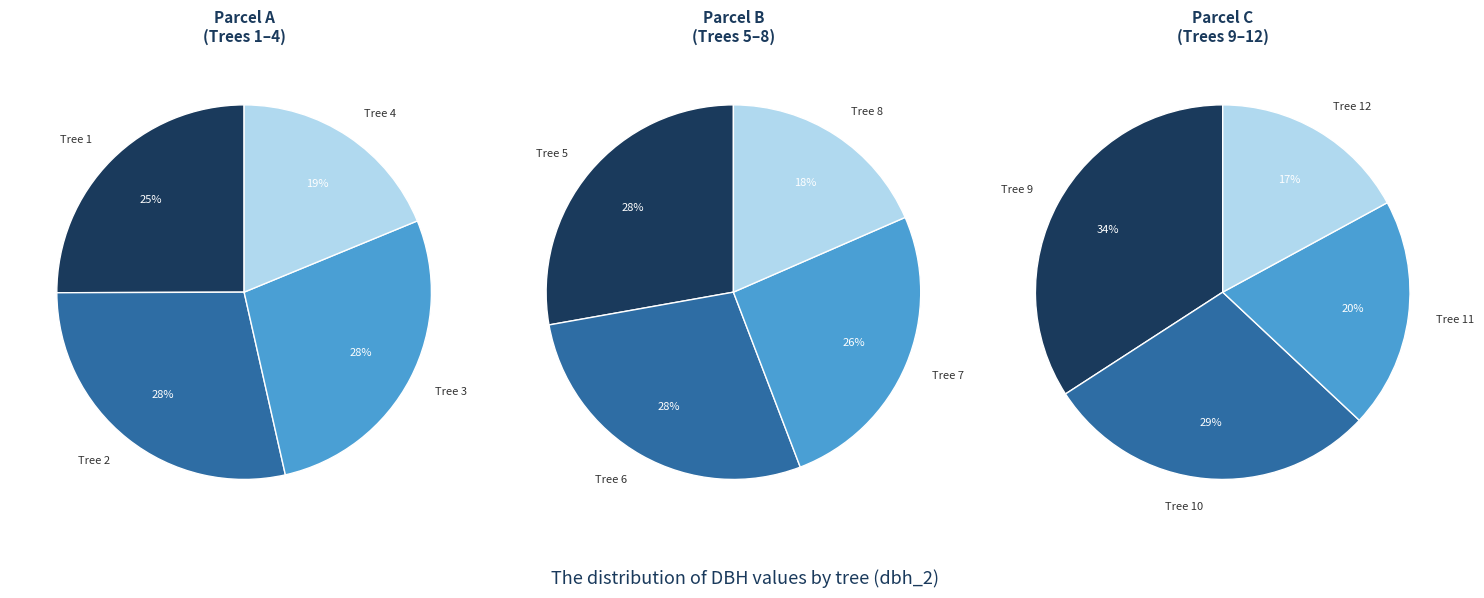

Does 19_1065_3_IFN2 account for over 50% of the chart?

No